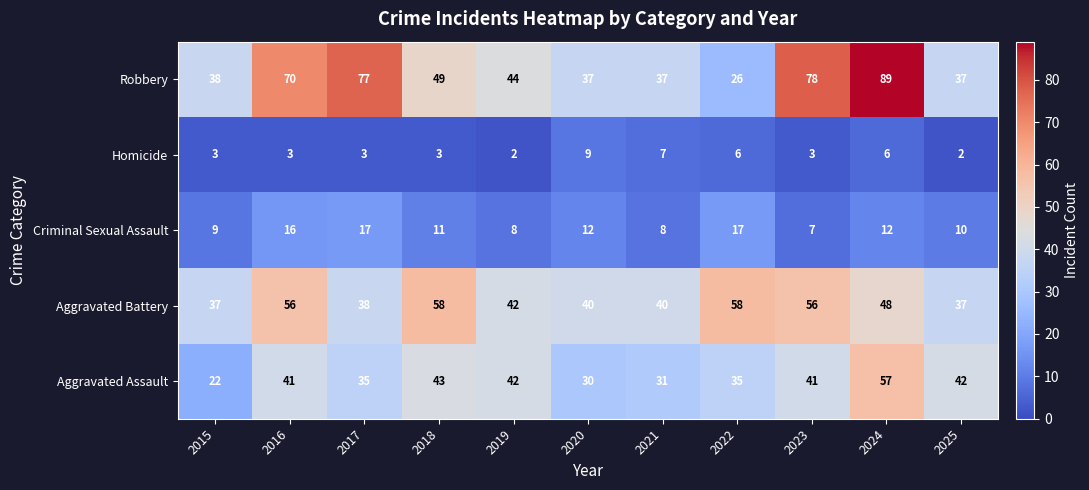

Is it true that Homicide equals 16 at 2020?

False